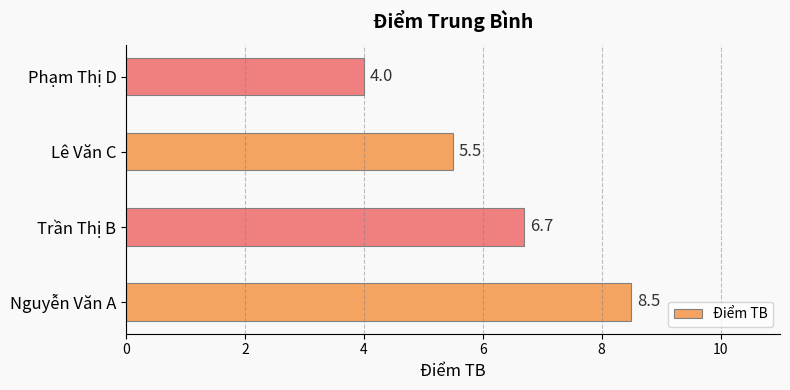

Where is the data nearest to the value 6?

Lê Văn C